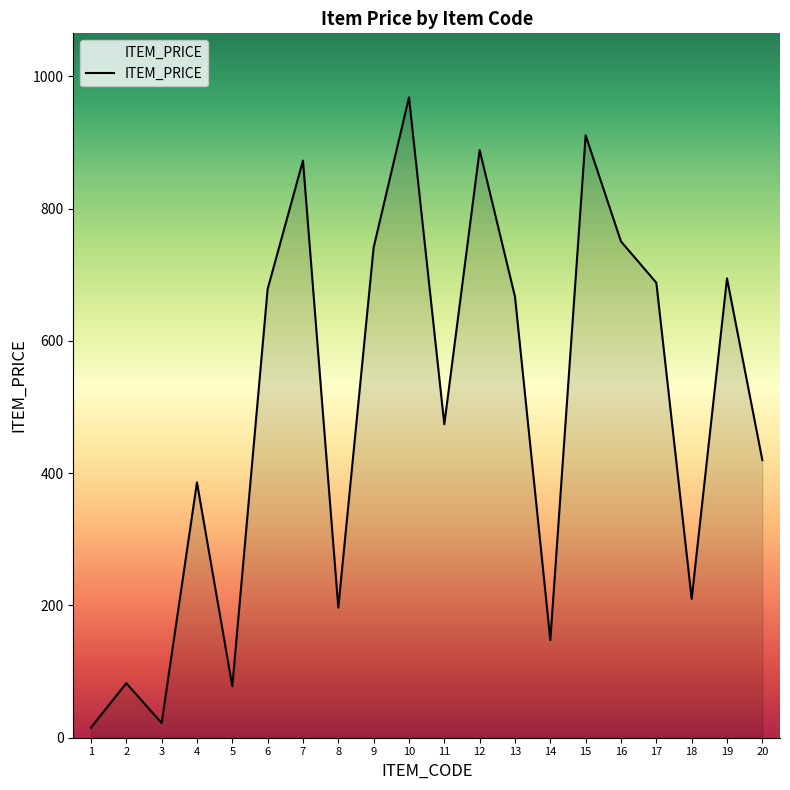

True or false: the data shows 694.5 at 19.

True